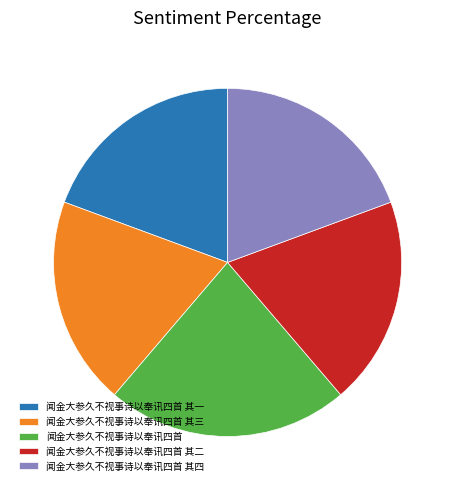

What is the ratio of the value at 闻金大参久不视事诗以奉讯四首 其一 to the value at 闻金大参久不视事诗以奉讯四首 其二?

1.0